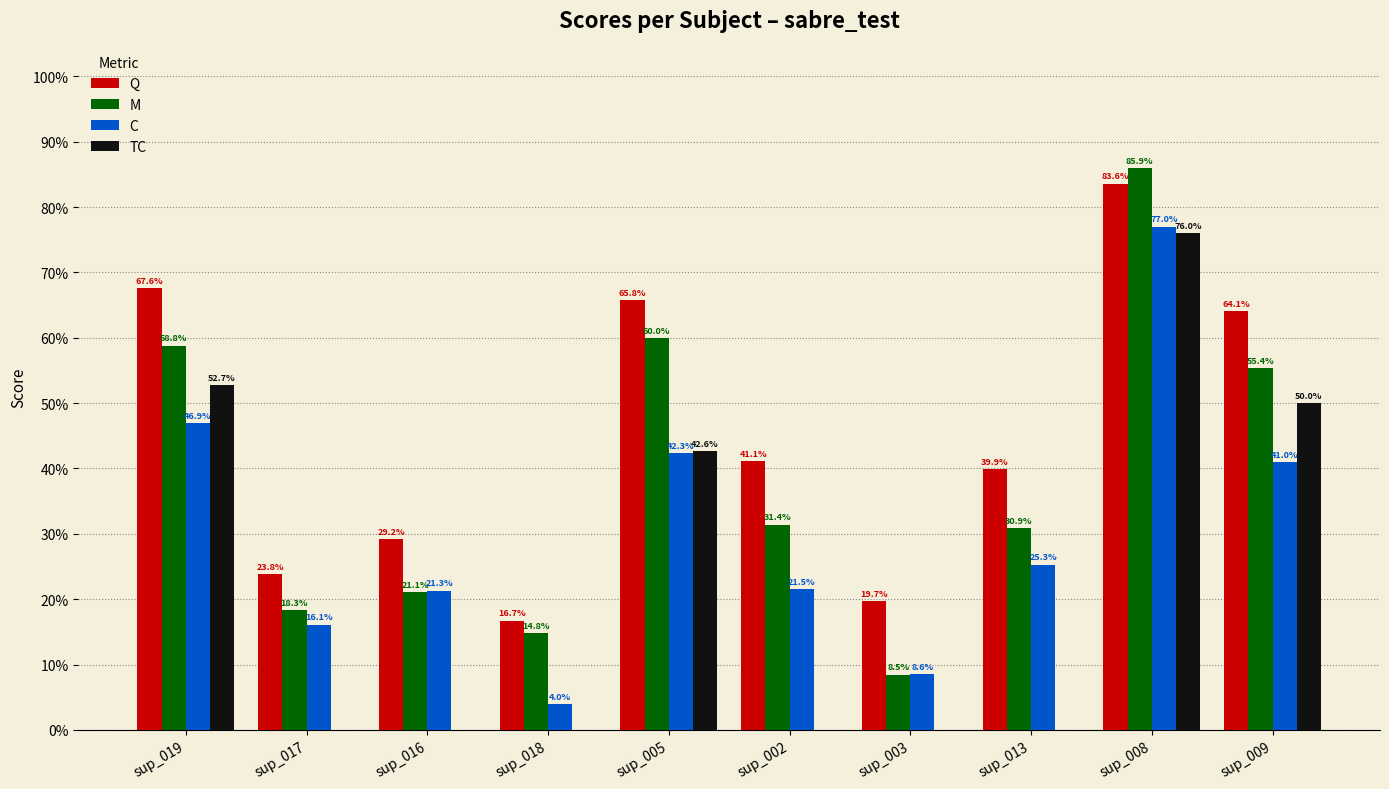

Between sup_018 and sup_017, which is larger?

sup_017